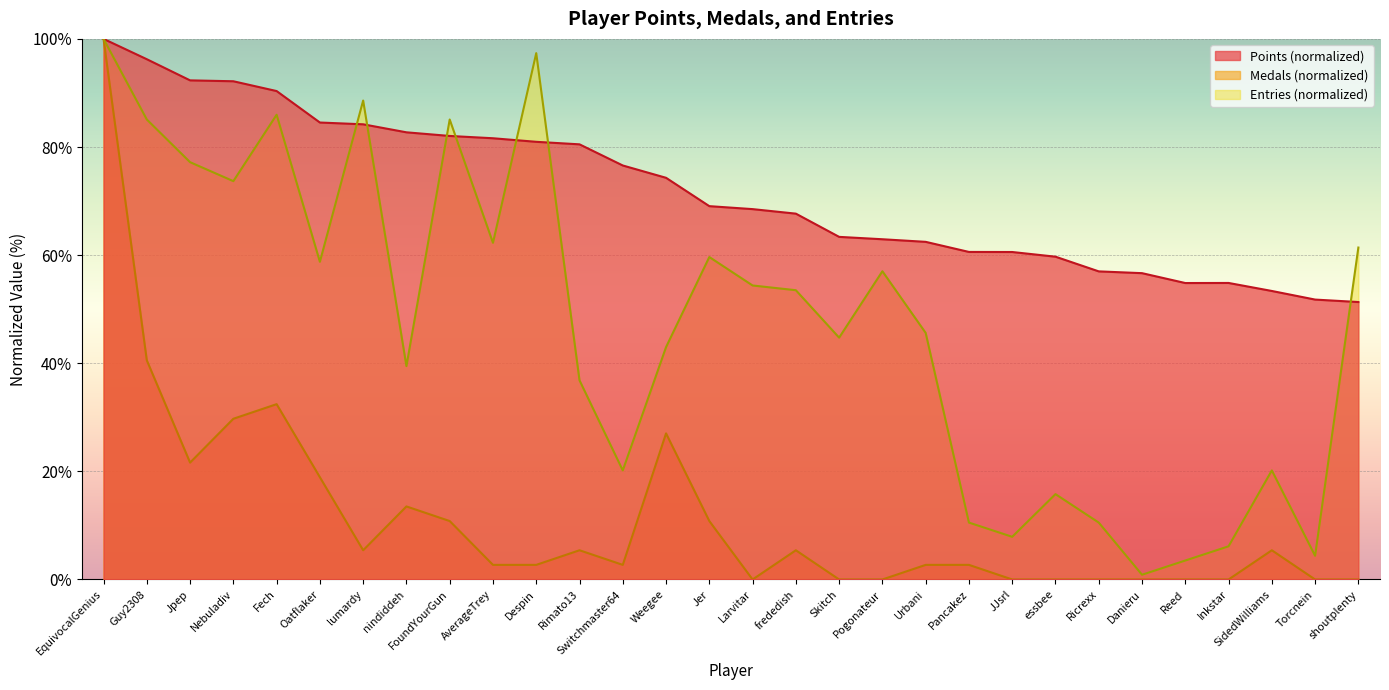

At which label does Medals first exceed 2?

EquivocalGenius